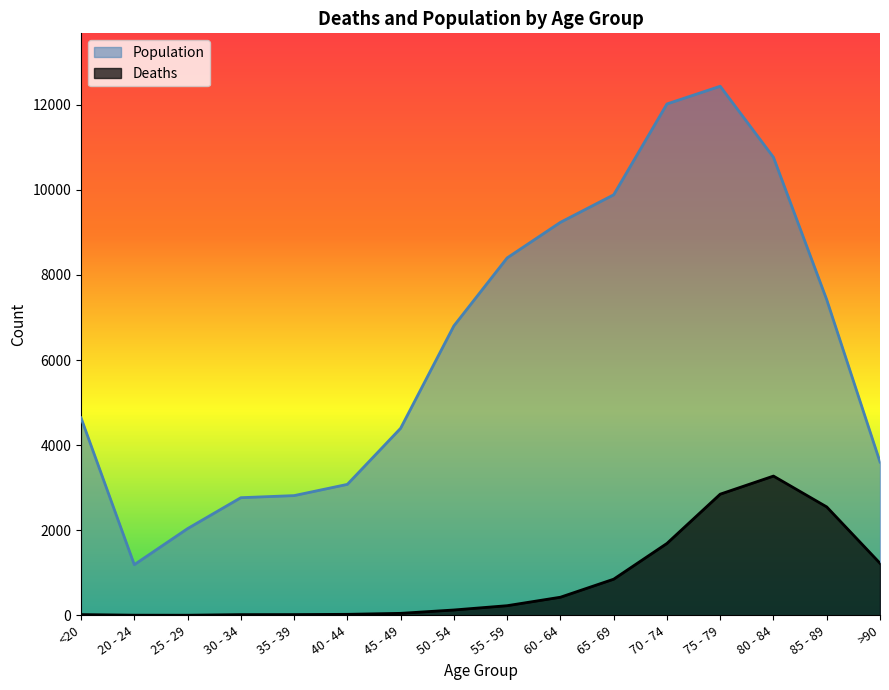

Reading left to right, list all the values displayed in this chart.

Deaths: 18	4	3	17	18	24	47	126	227	426	850	1690	2848	3273	2548	1224
Population: 4641	1191	2038	2765	2814	3078	4396	6803	8400	9236	9883	12018	12434	10764	7417	3604